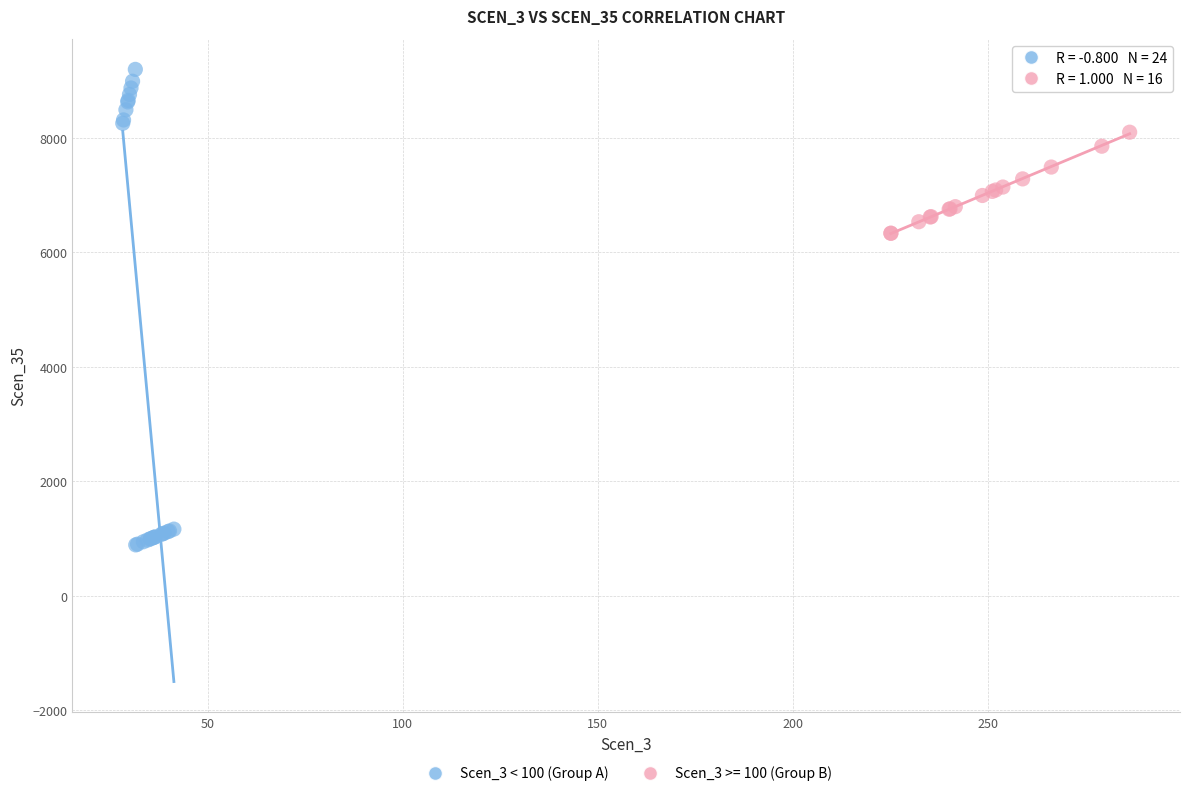

Which series reaches the minimum Y coordinate?

Scen_3 < 100 (Group A)